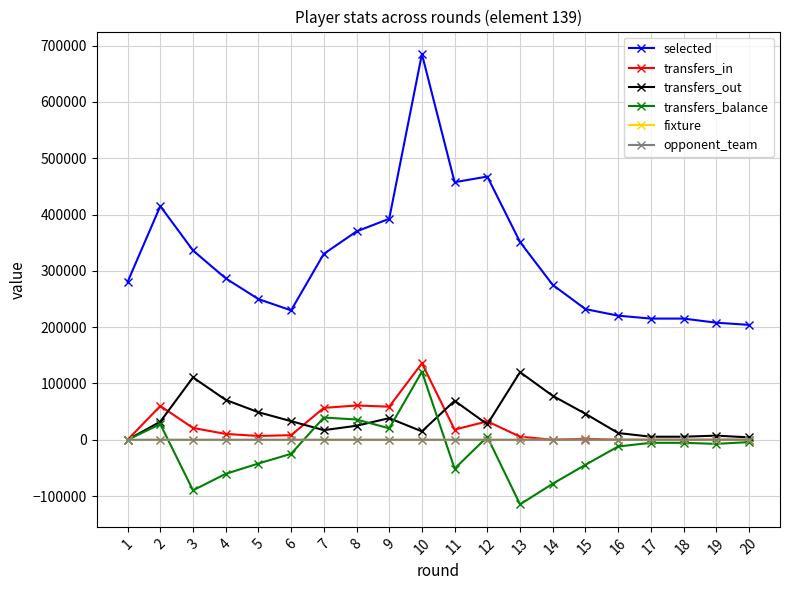

Which series has the largest range (max minus min)?

selected